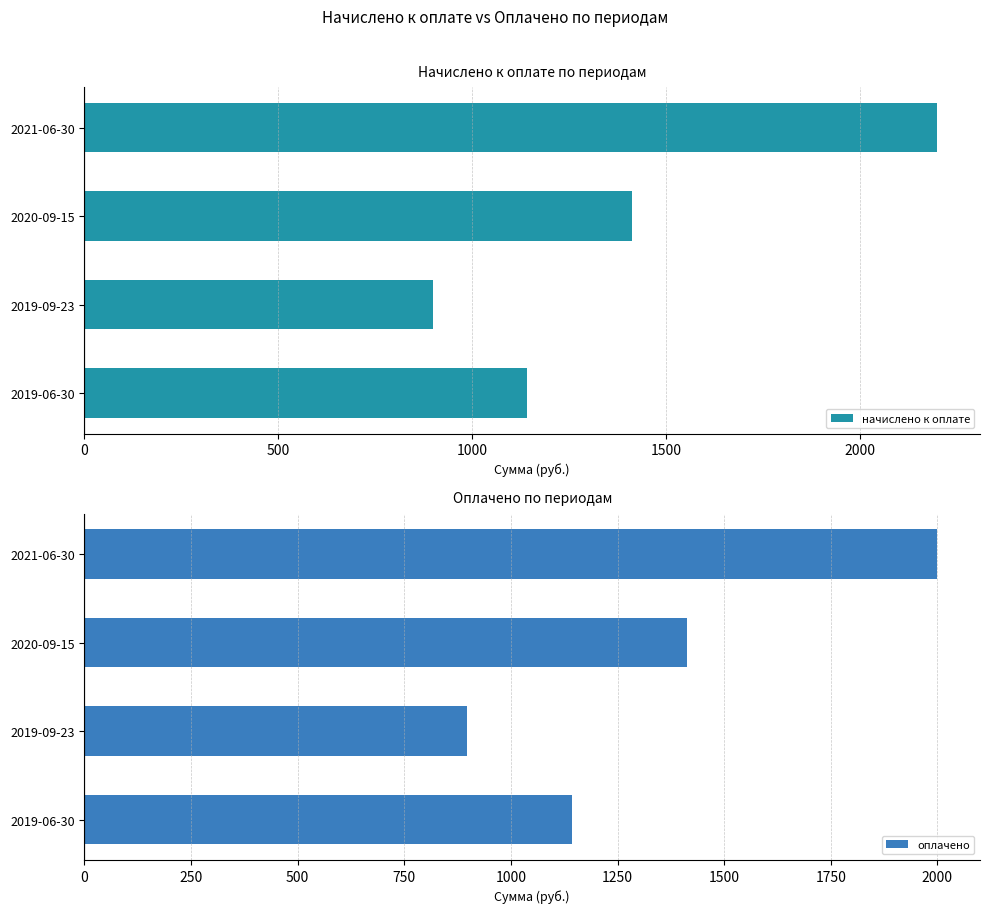

List the series in order of their peak value, lowest first.

оплачено, начислено к оплате